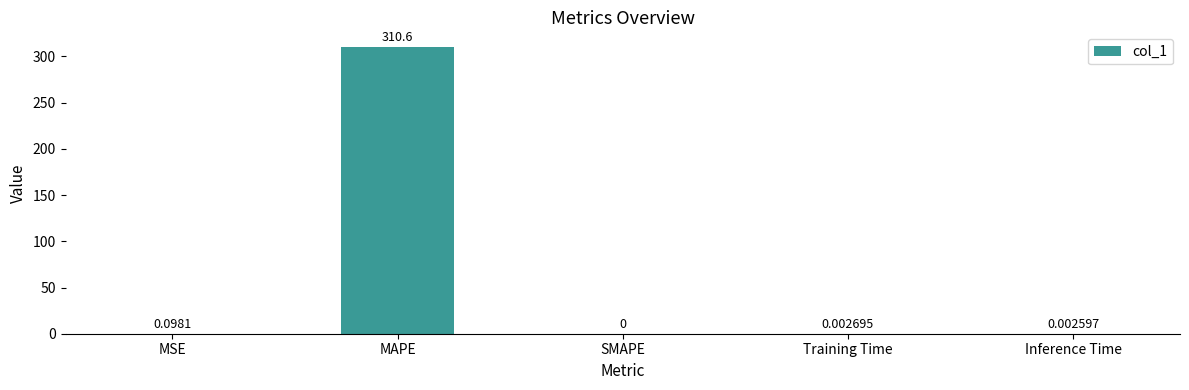

What is the average value?

62.1